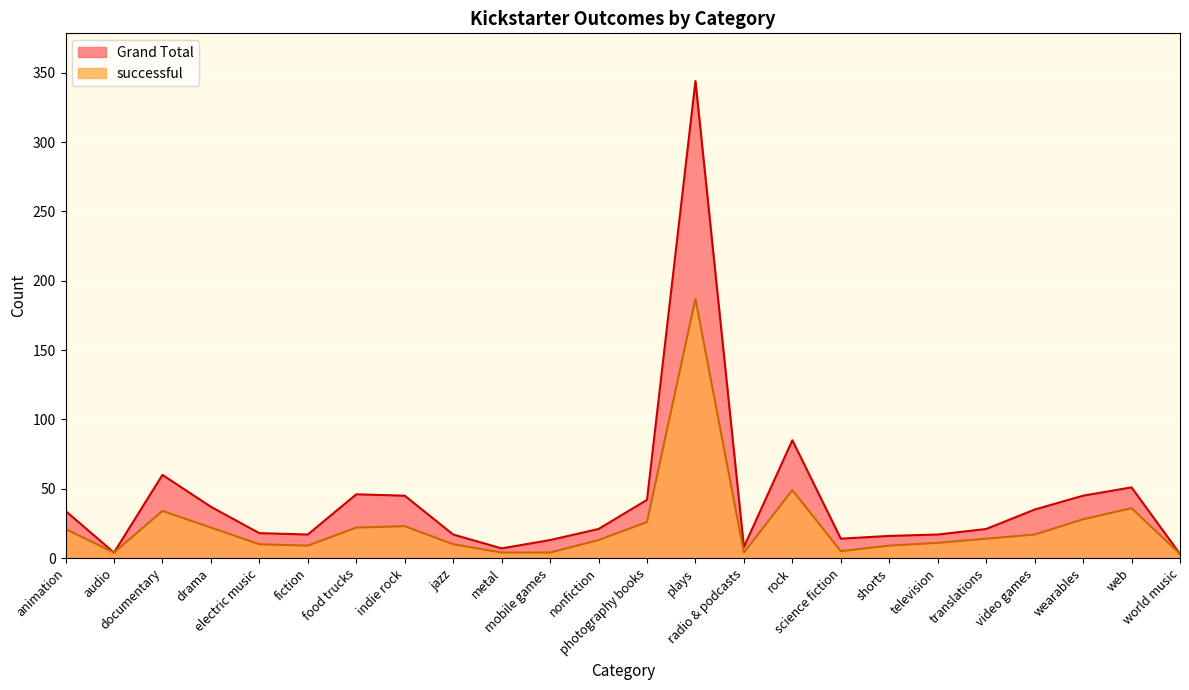

At which label does Grand Total first exceed 21?

animation